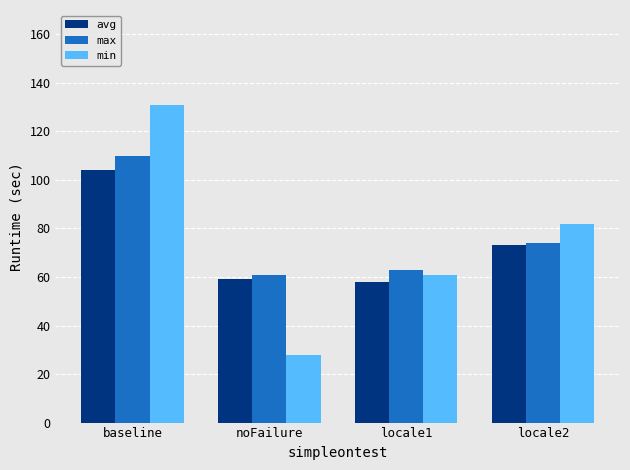

How many groups of bars are there?

4